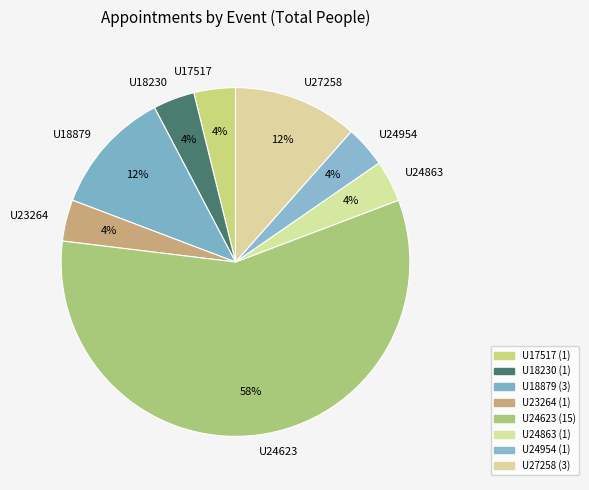

Which category has the biggest portion of the pie?

U24623